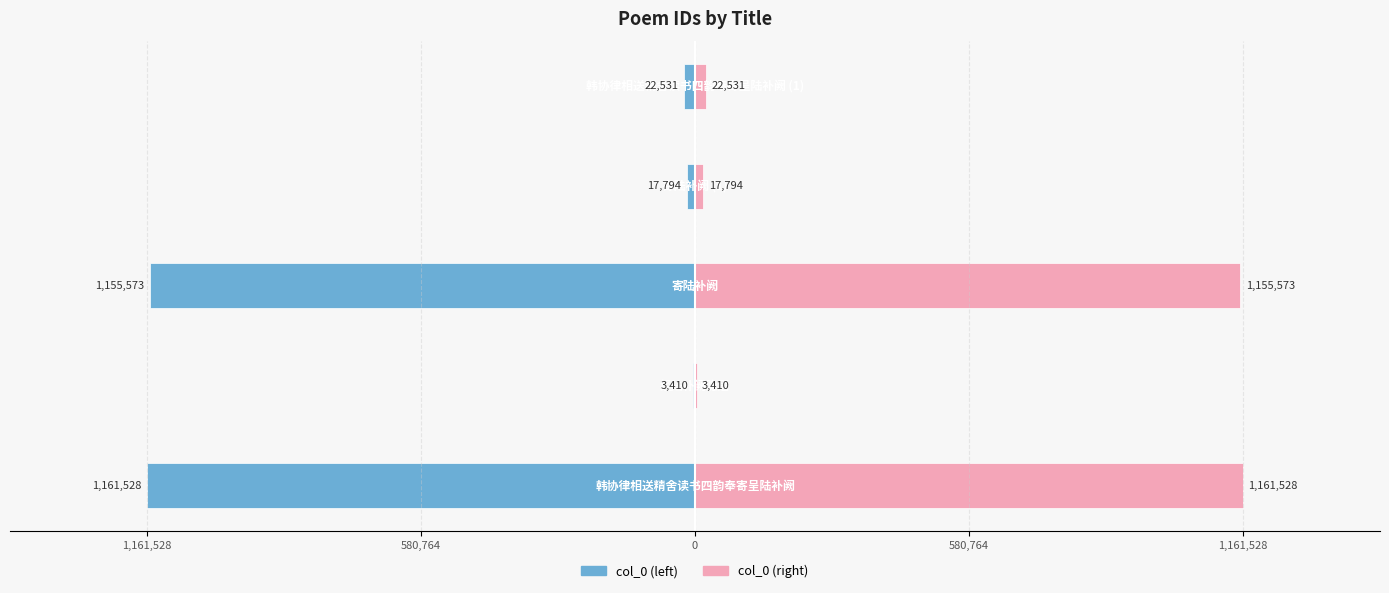

What is the average value of the col_0 (right) series?

472167